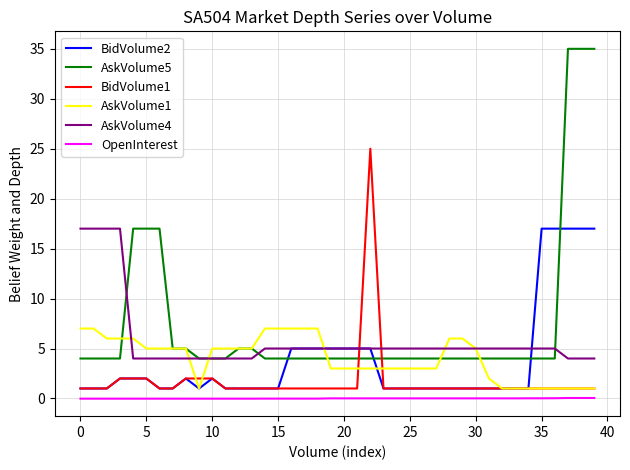

True or false: OpenInterest and BidVolume2 cross at least once.

False